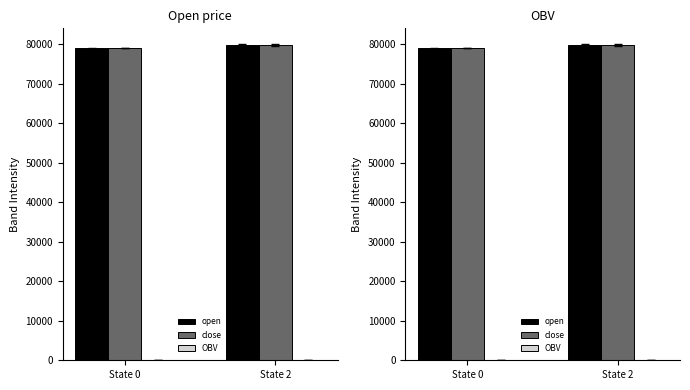

Does the chart contain stacked bars?

No